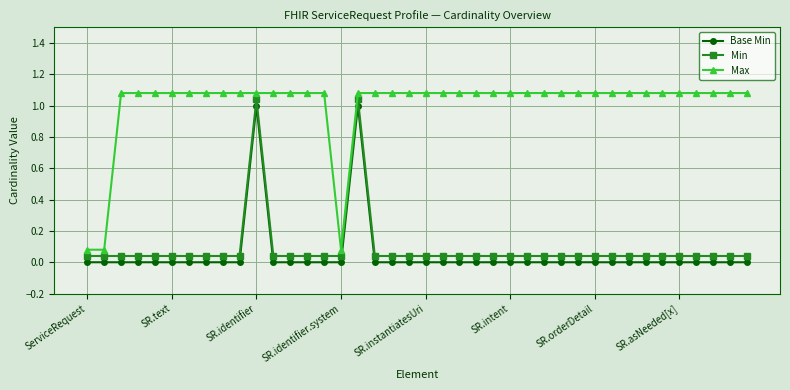

What are all the series names shown in the legend?

Base Min, Min, Max